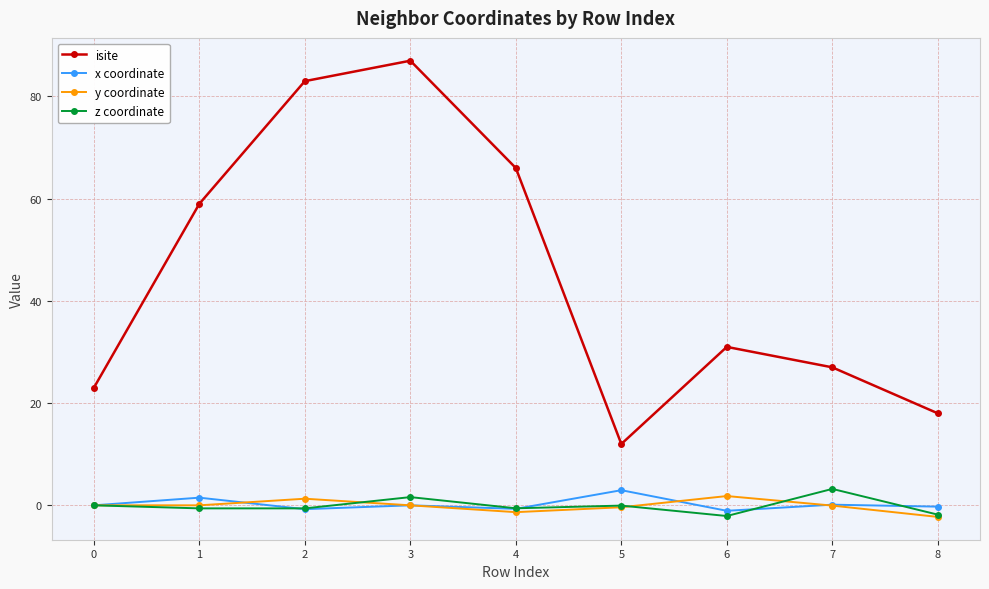

True or false: z coordinate has more than 0 interior local peaks.

True